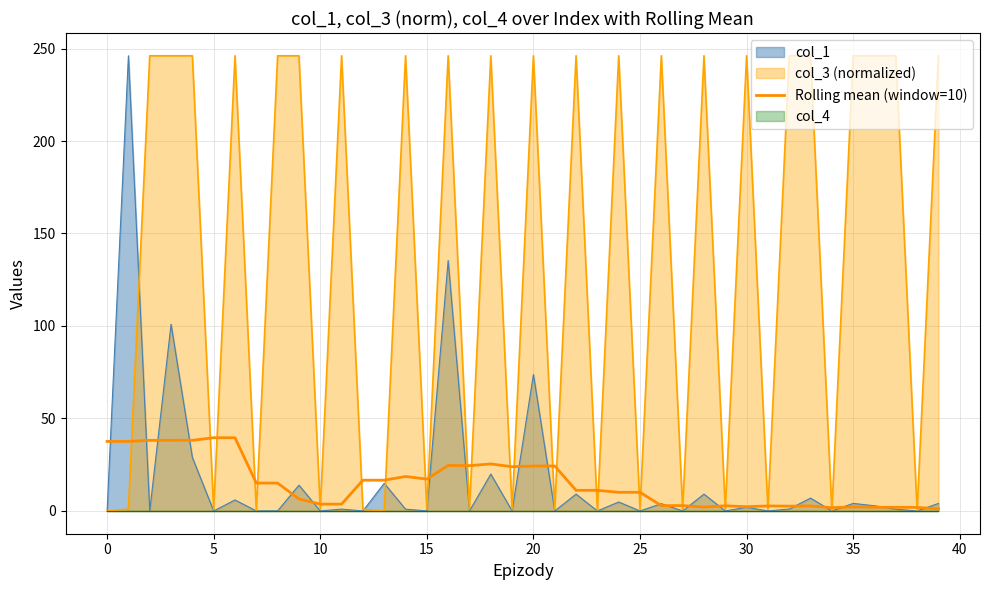

Approximately how many times larger is the value at 17 compared to 33?

9.1